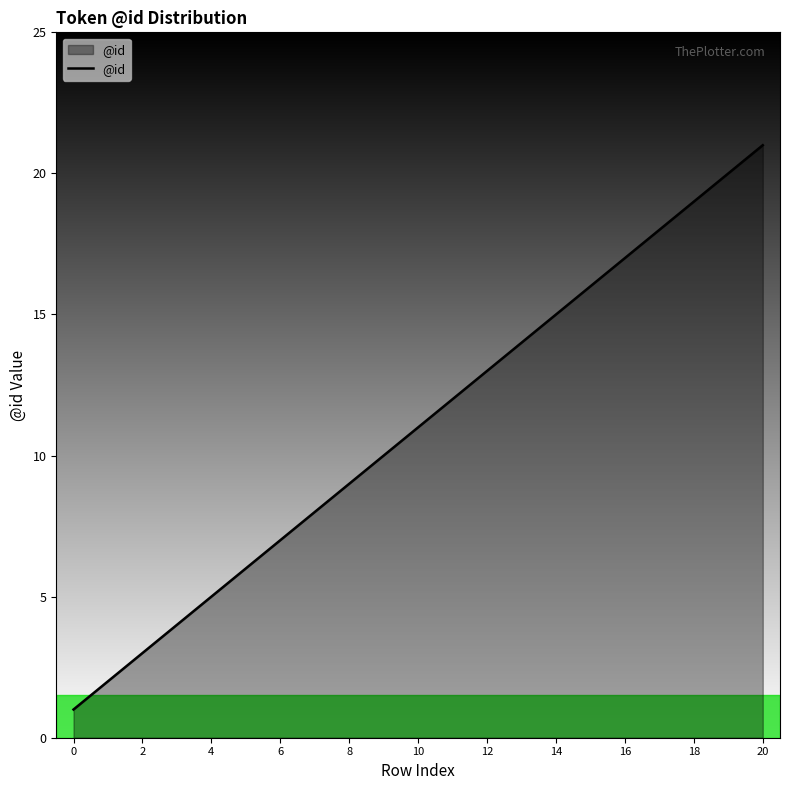

What is the maximum value shown in the chart?

21